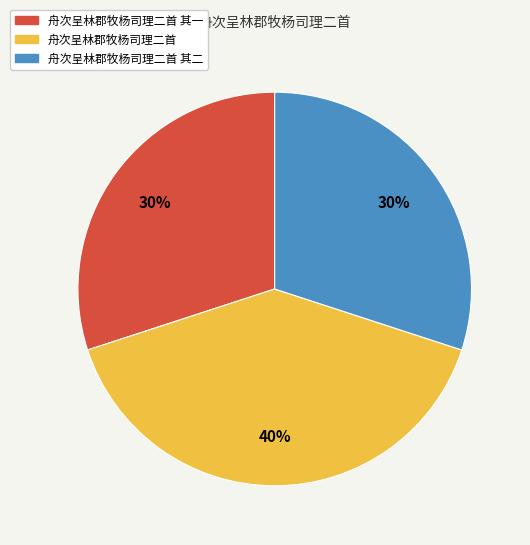

How many segments does this pie chart have?

3